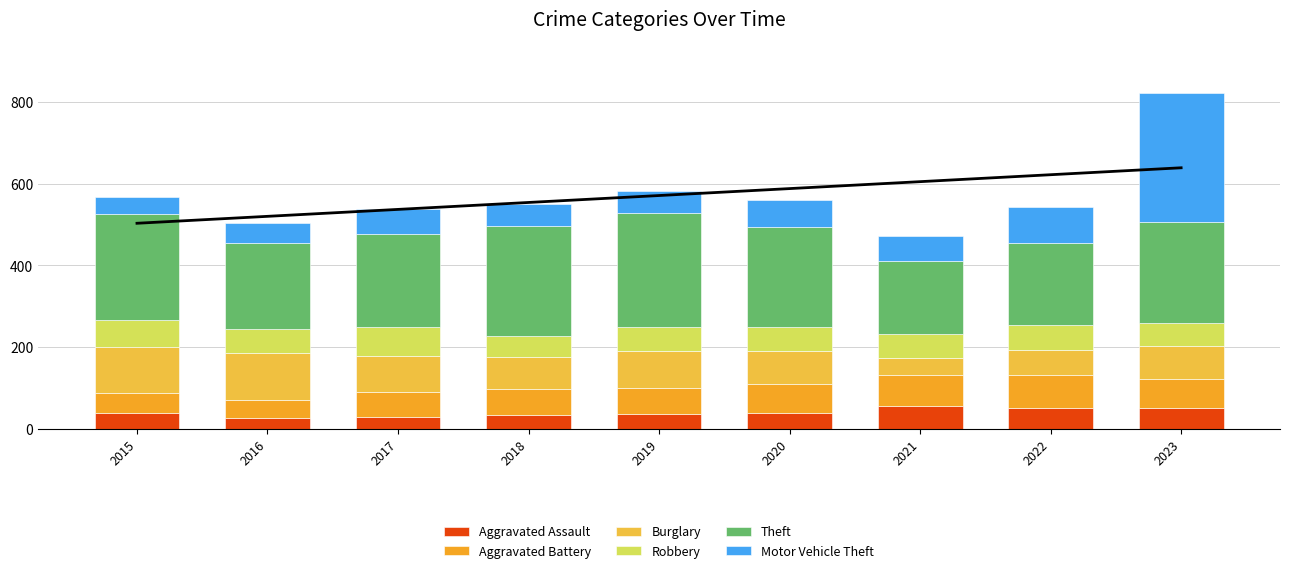

At which category is the sum across all series the highest?

2023